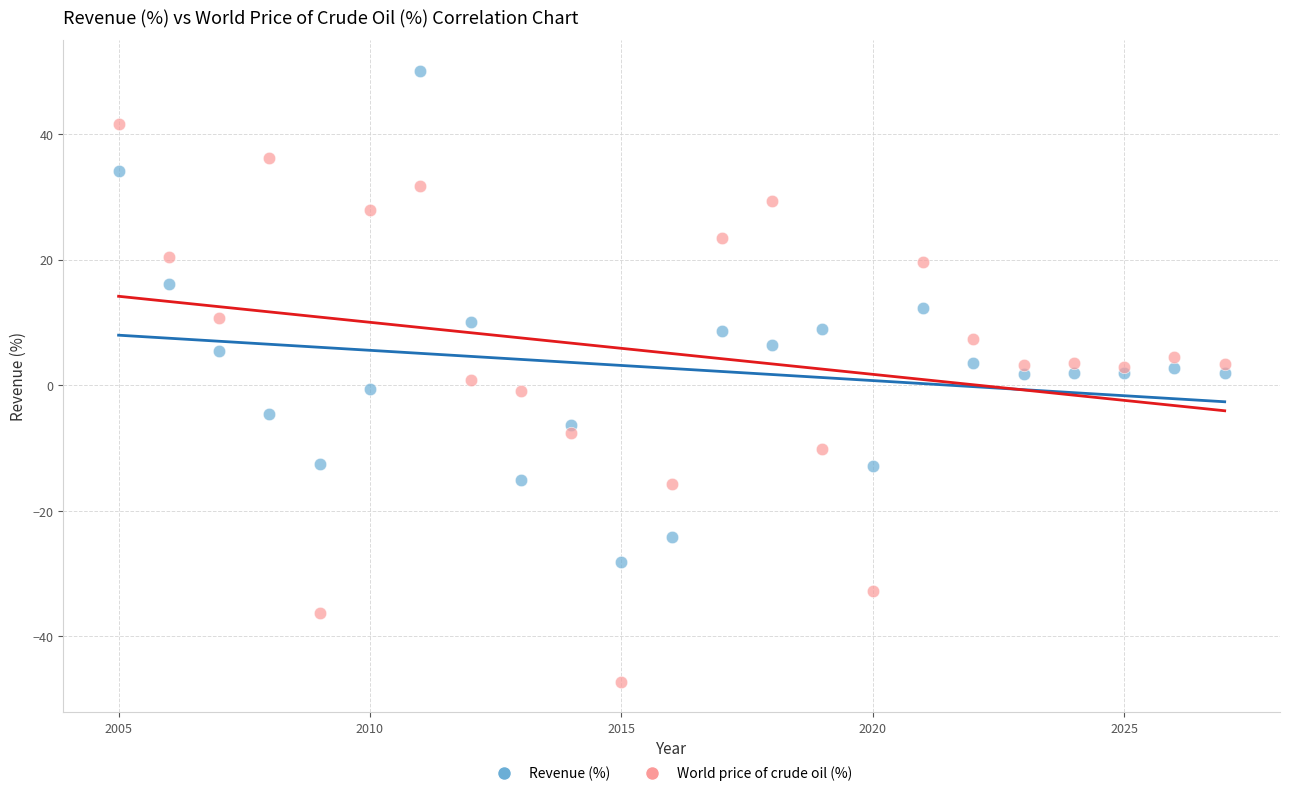

Which series has the largest Y range (max minus min)?

World price of crude oil (%)